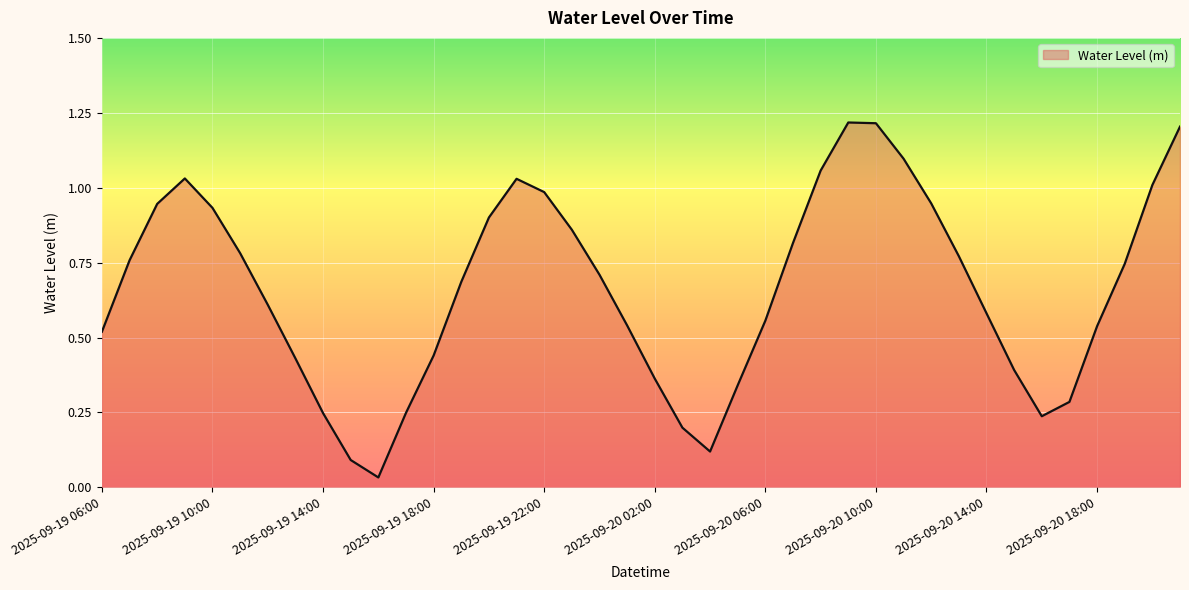

How many lines are shown in the chart?

1